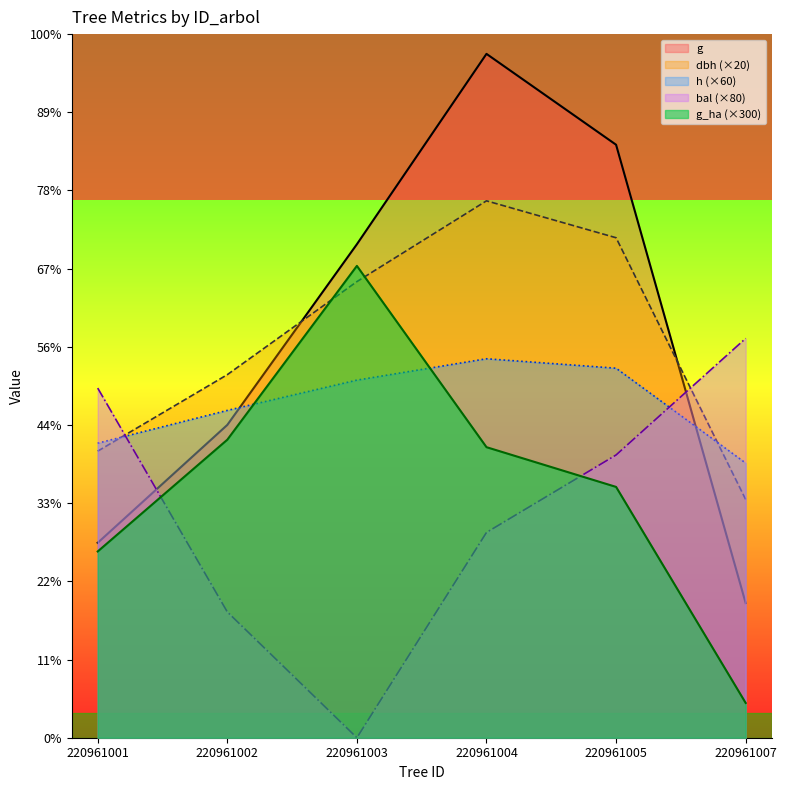

What is the average value of the h series?

403.2